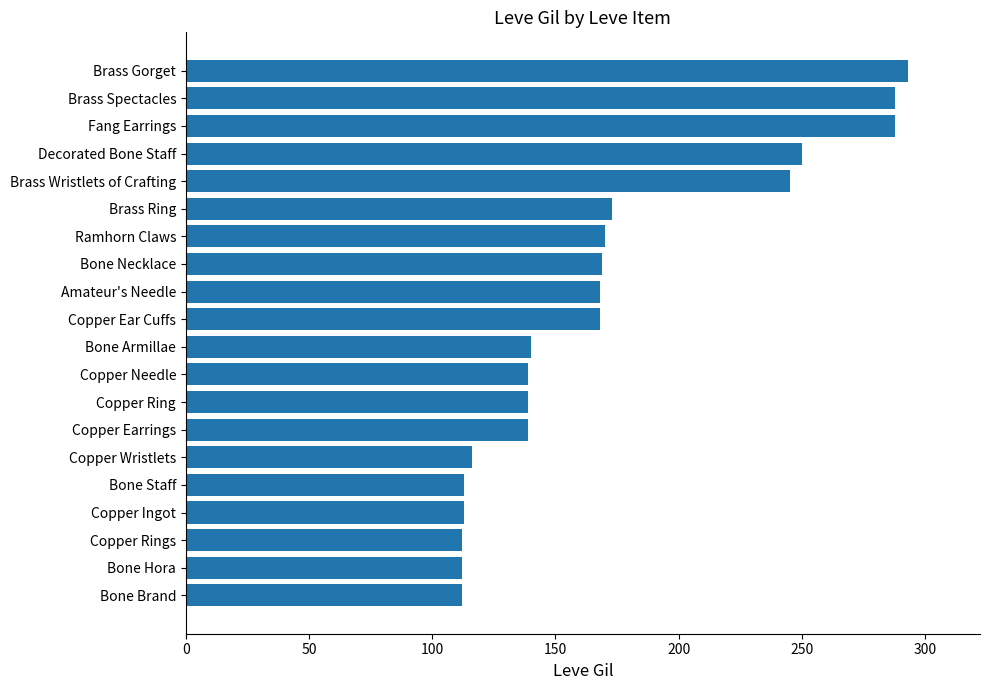

What is the maximum value shown in the chart?

293